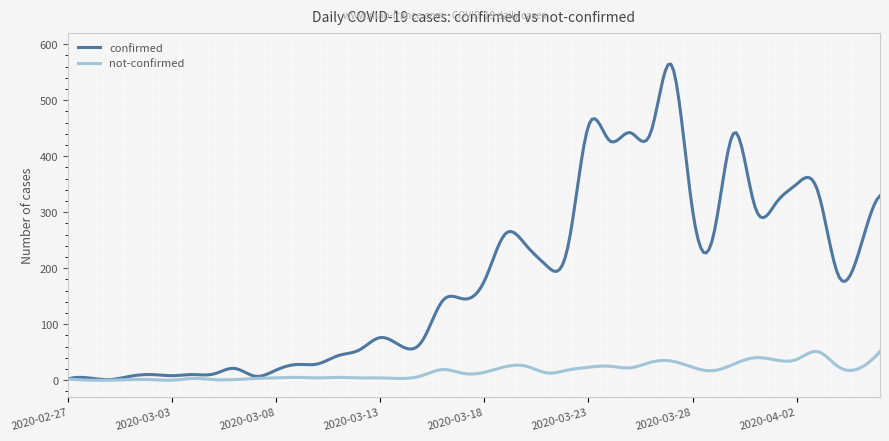

Which series has the widest spread of values?

confirmed